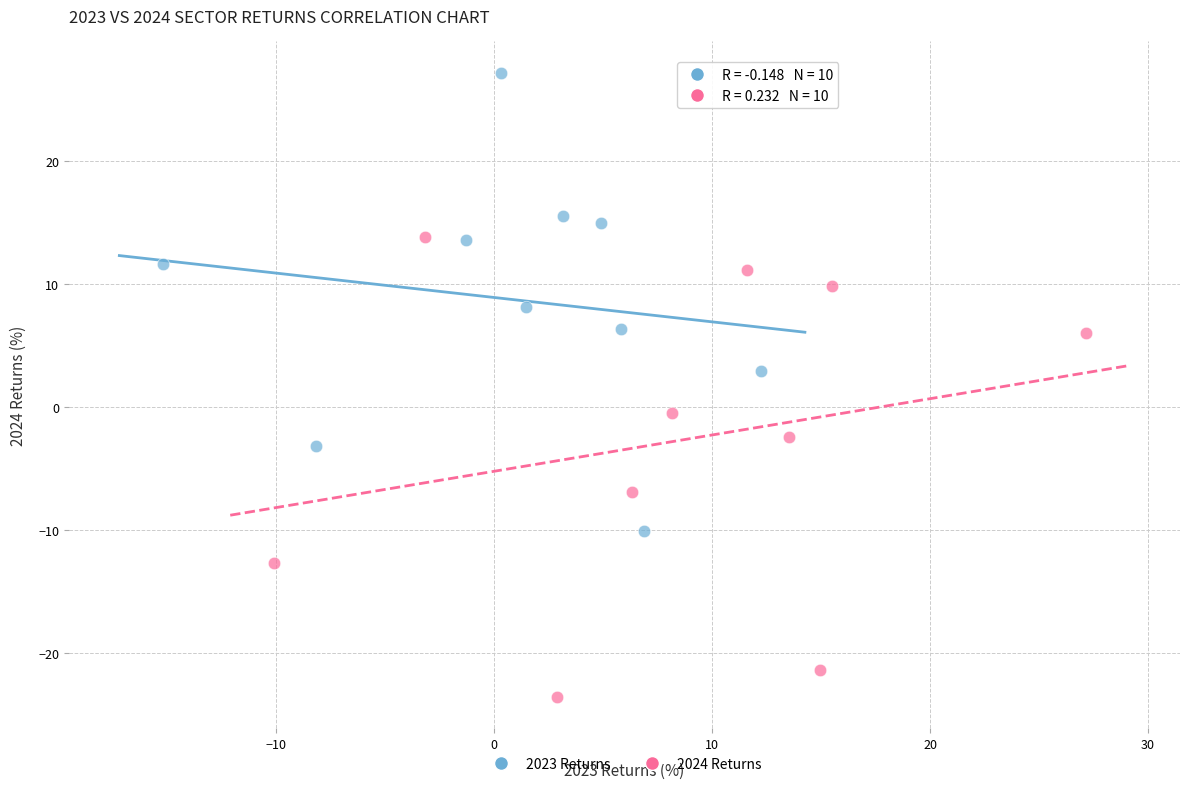

Which series reaches the minimum Y coordinate?

2024 Returns